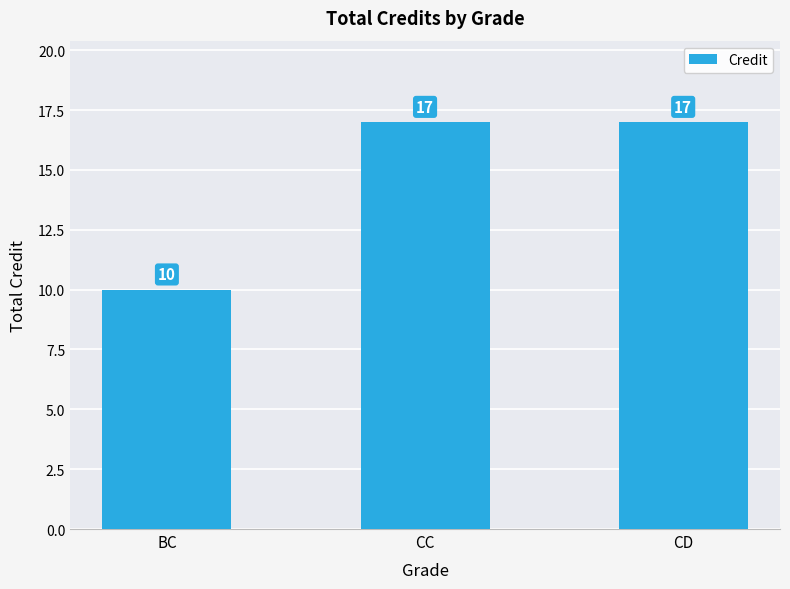

Reading left to right, extract all data points from this chart.

10	17	17